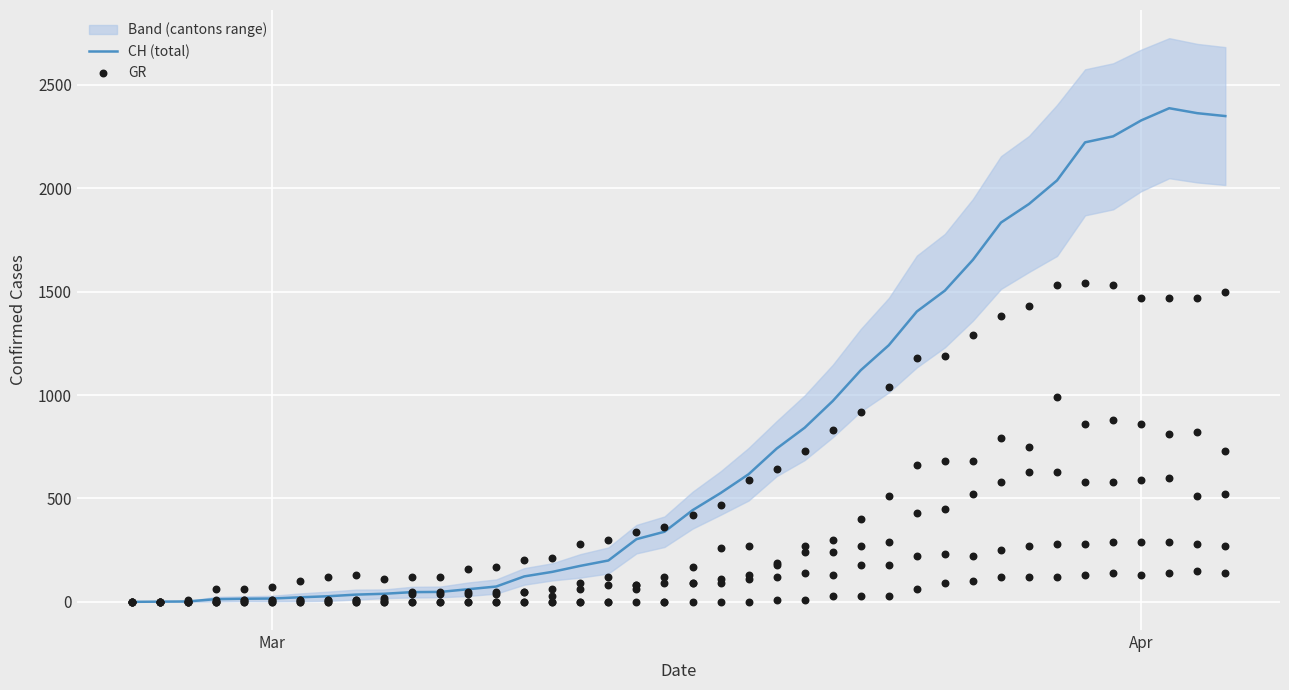

Which series has the largest total across all categories?

CH (total)